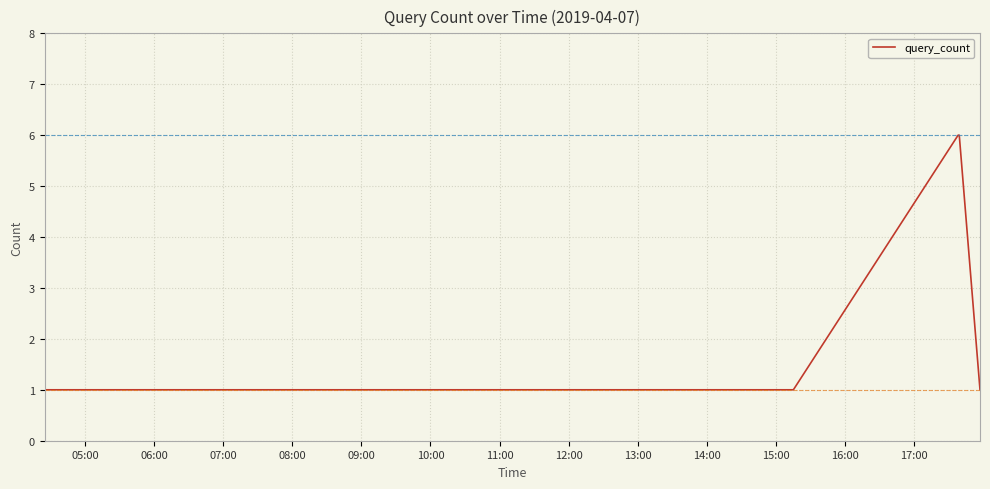

What is the greatest value displayed?

6